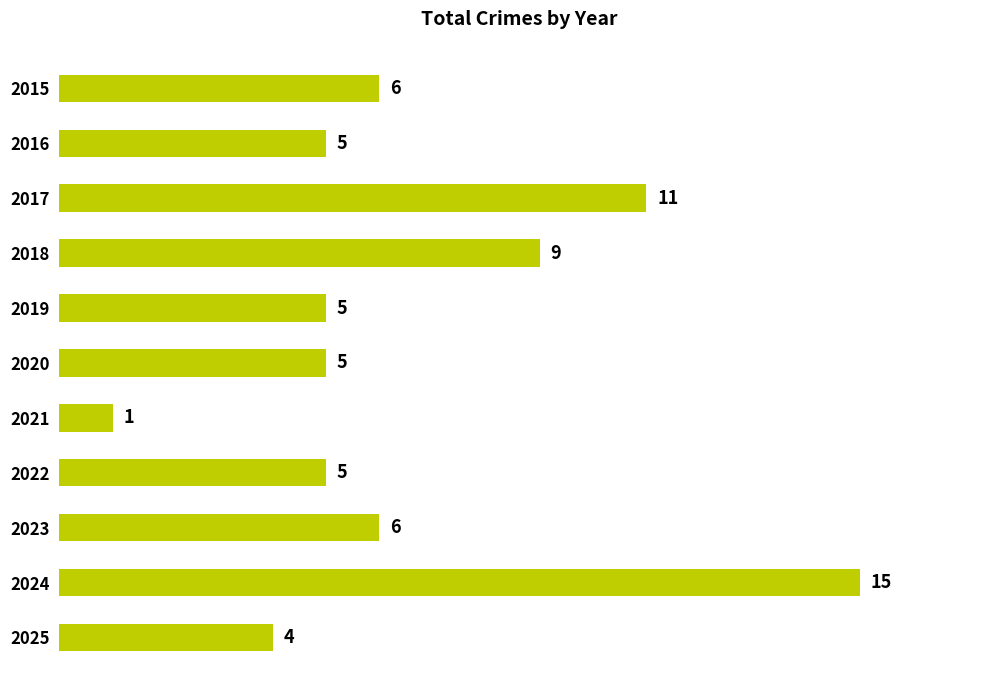

The value at 2025 is 6. True or false?

False